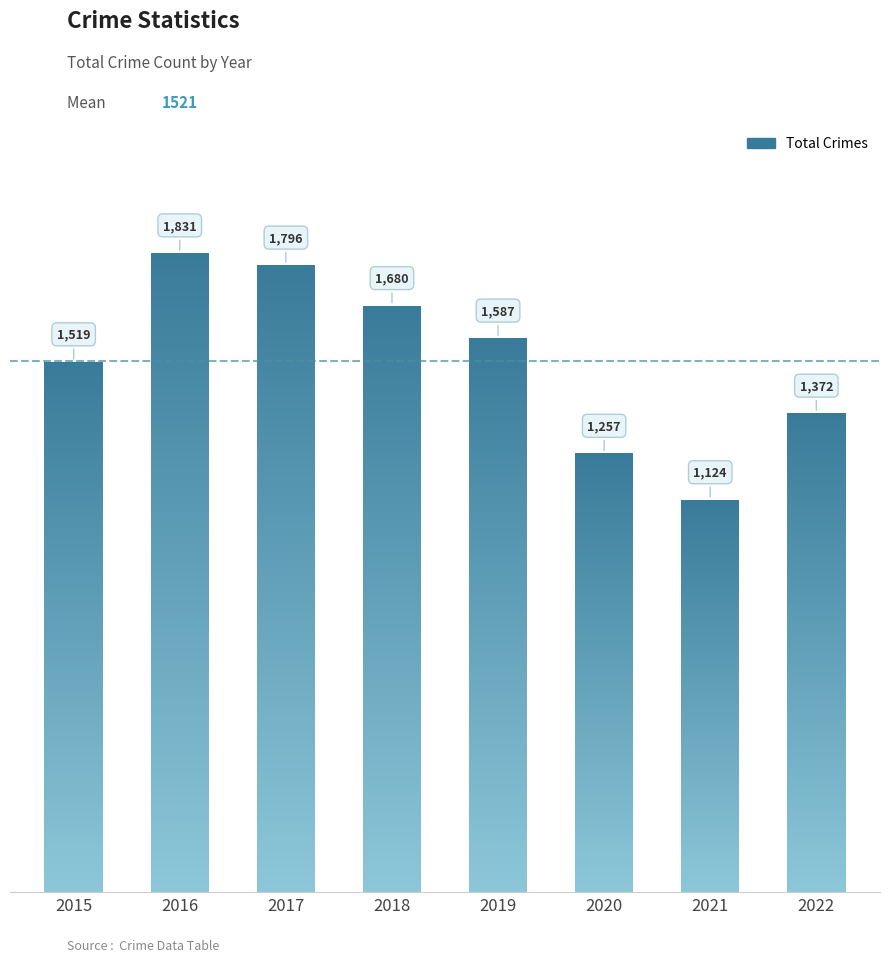

List the labels in order of value, largest first.

2016, 2017, 2018, 2019, 2015, 2022, 2020, 2021